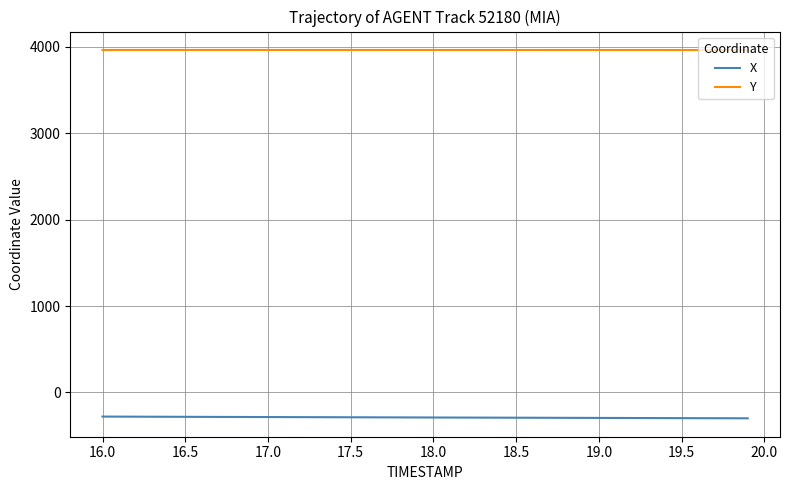

What is the lowest value of the X series?

-299.5